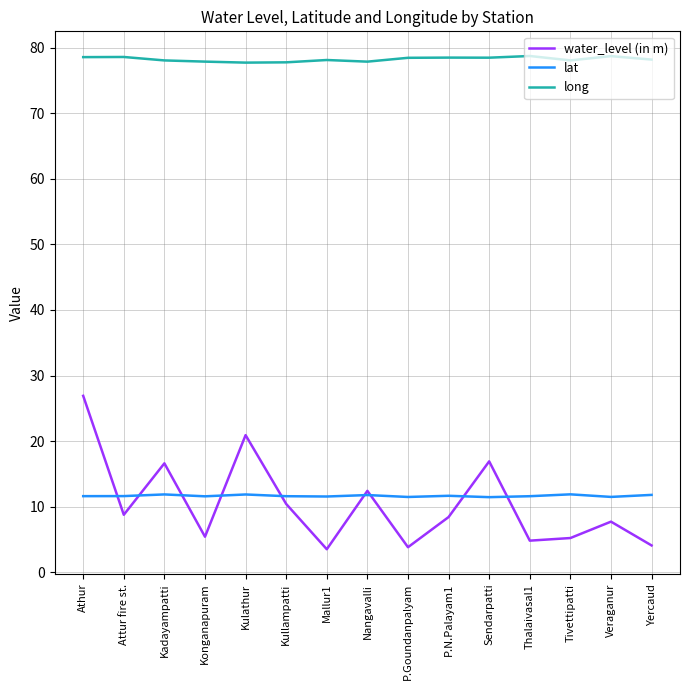

What position from the left is Konganapuram?

4